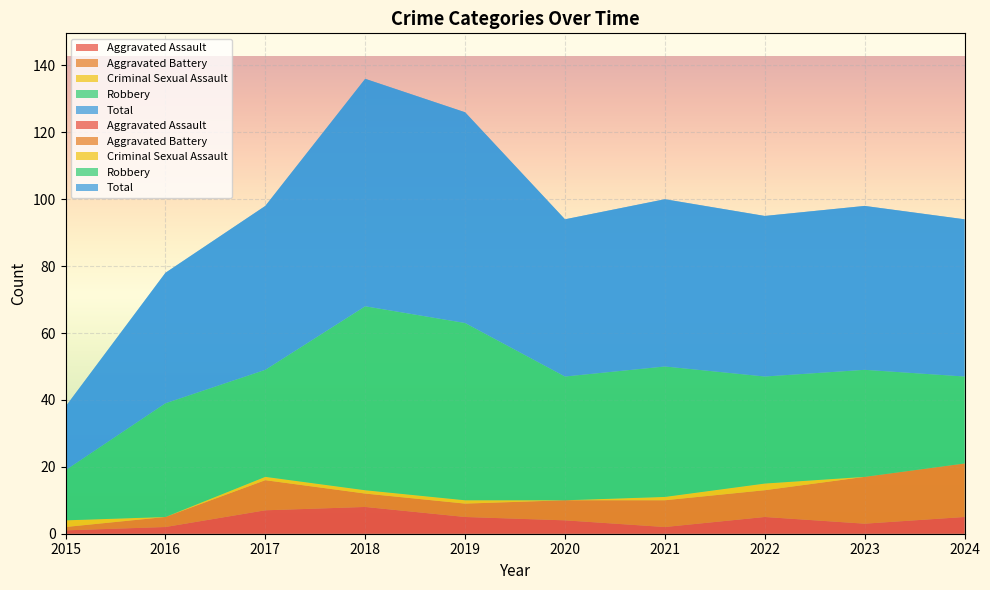

Reading left to right, extract all data points from this chart.

Aggravated Assault: 1	2	7	8	5	4	2	5	3	5
Aggravated Battery: 1	3	9	4	4	6	8	8	14	16
Criminal Sexual Assault: 2	0	1	1	1	0	1	2	0	0
Robbery: 15	34	32	55	53	37	39	32	32	26
Total: 19	39	49	68	63	47	50	48	49	47